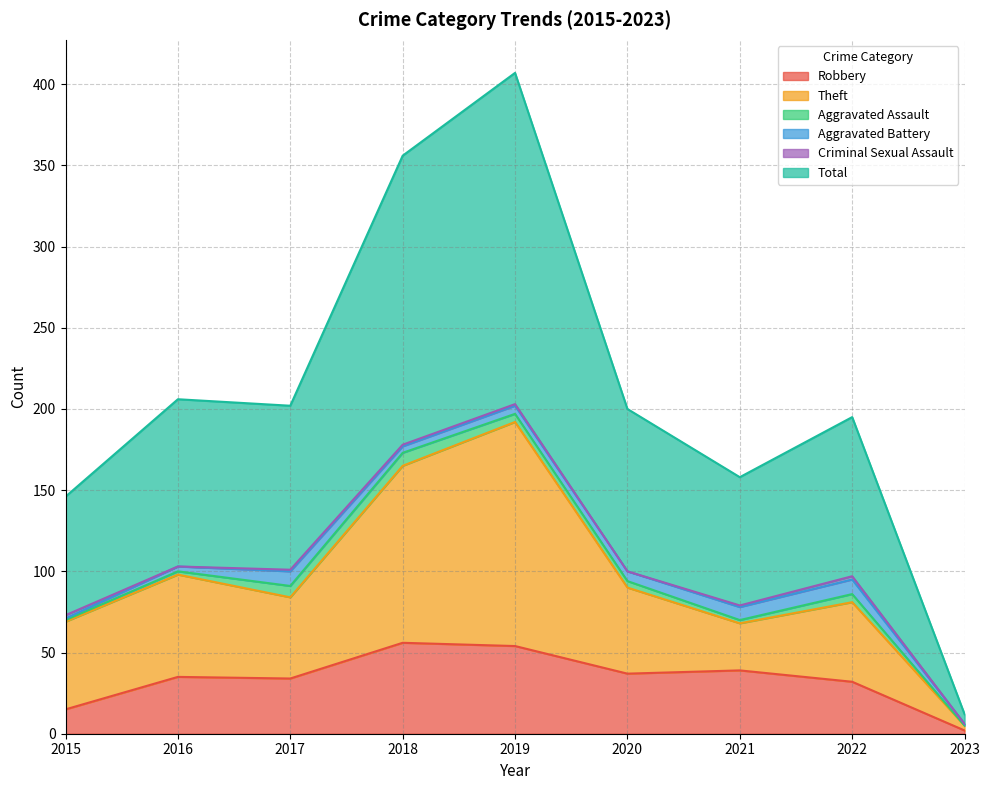

Where does the Total series first go above 200?

2016